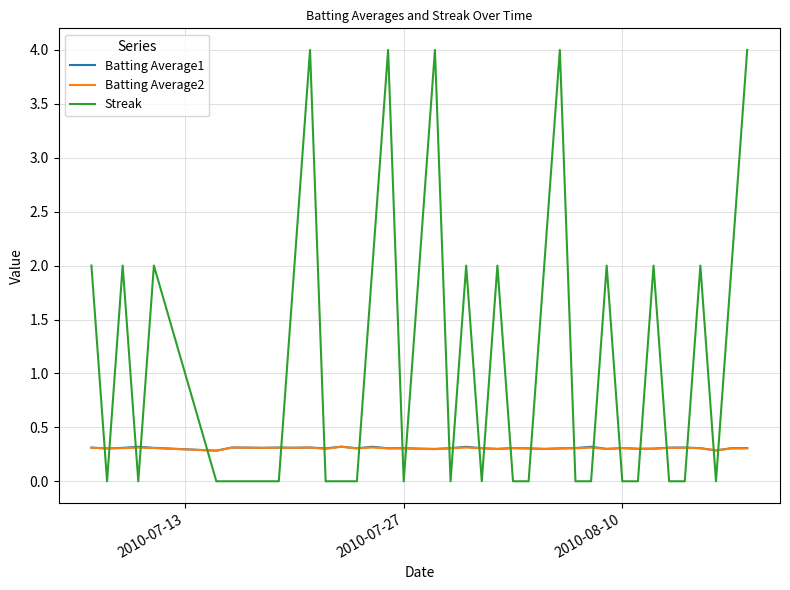

What is the sum of all Batting Average1 values?

12.3